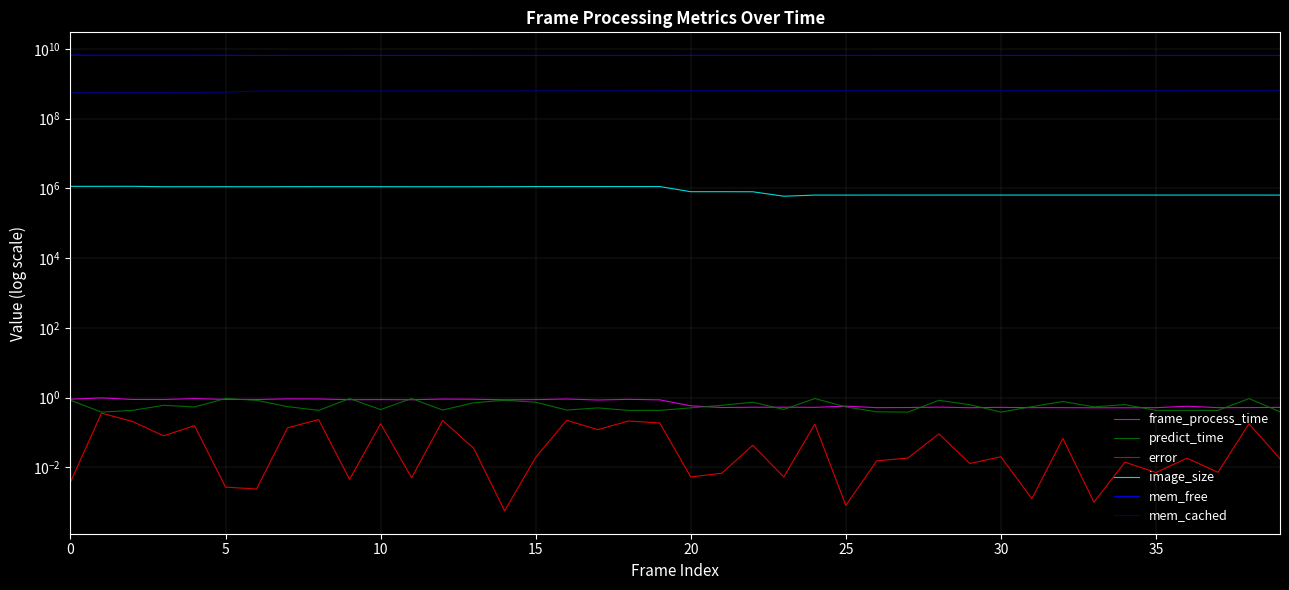

Does the chart display data point markers on the line(s)?

No